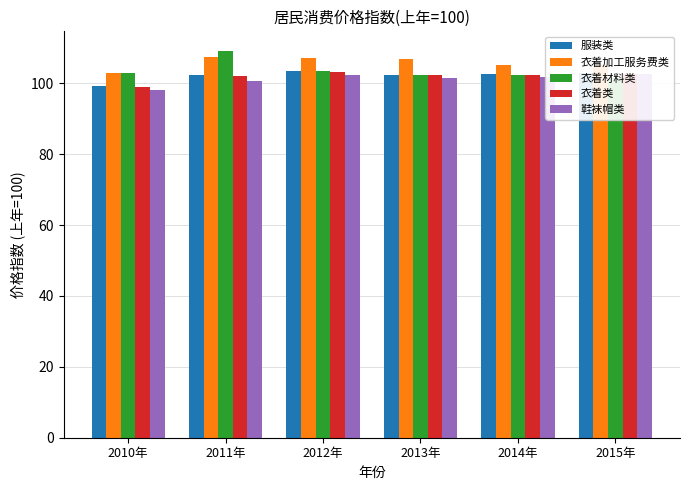

How many data points in 鞋袜帽类 are less than 101?

2